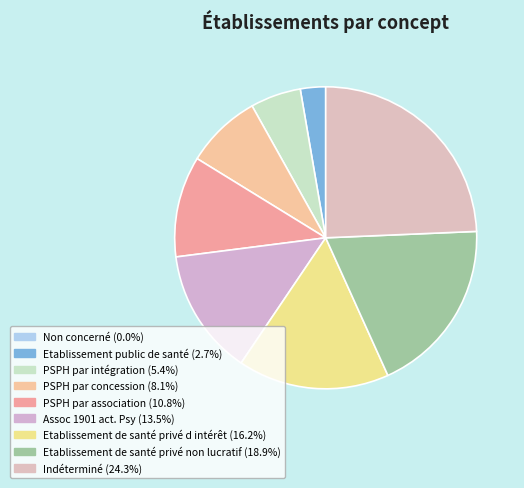

The Etablissement de santé privé non lucratif slice represents 19% of the pie. True or false?

True